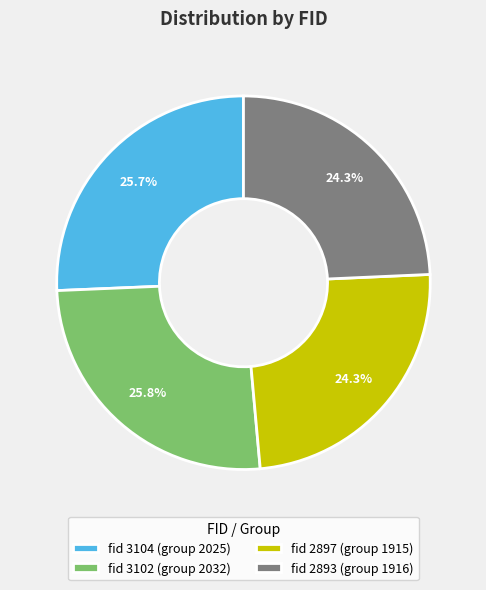

Is there a majority slice in this chart?

No